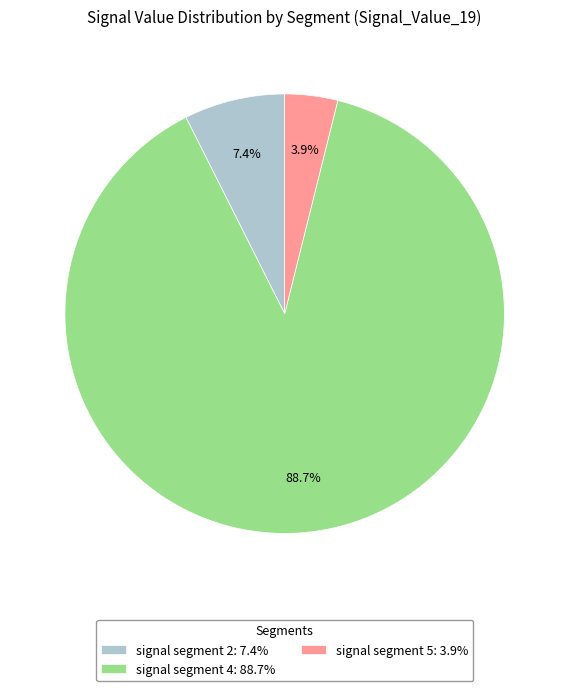

How many slices are in this pie chart?

3